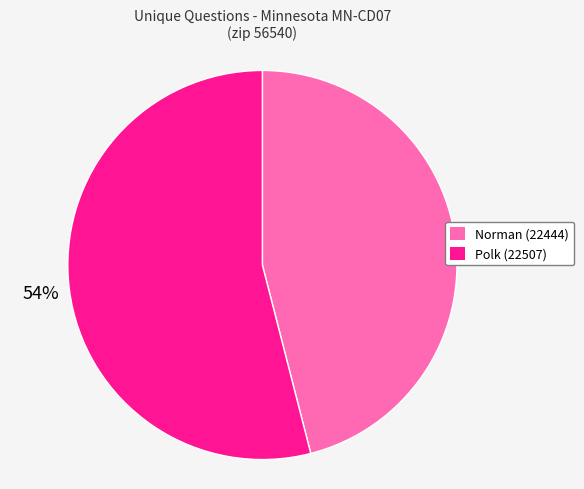

Rank the categories by value from highest to lowest.

Polk (22507), Norman (22444)